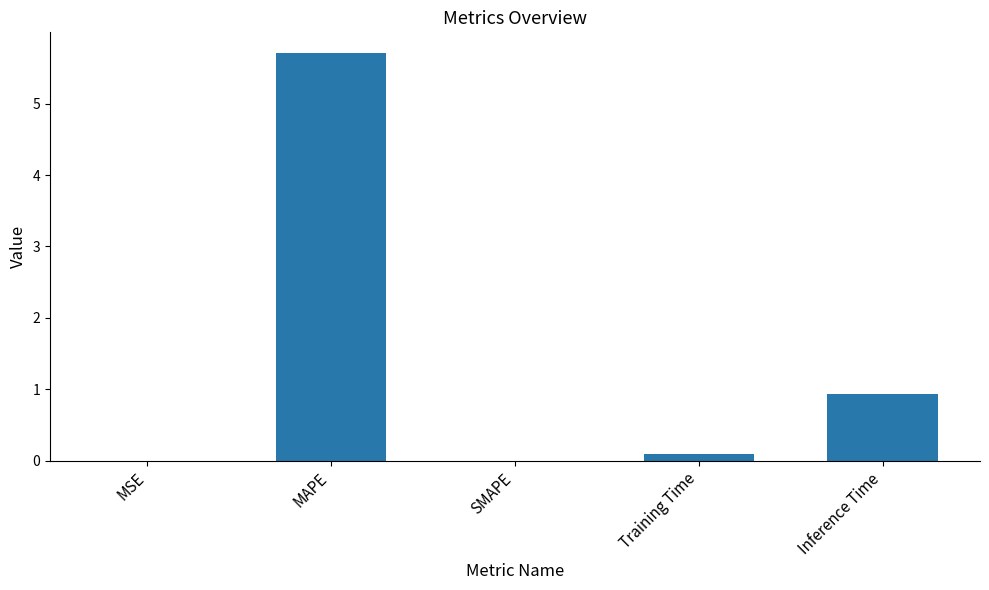

The value at MAPE is 3.5. True or false?

False